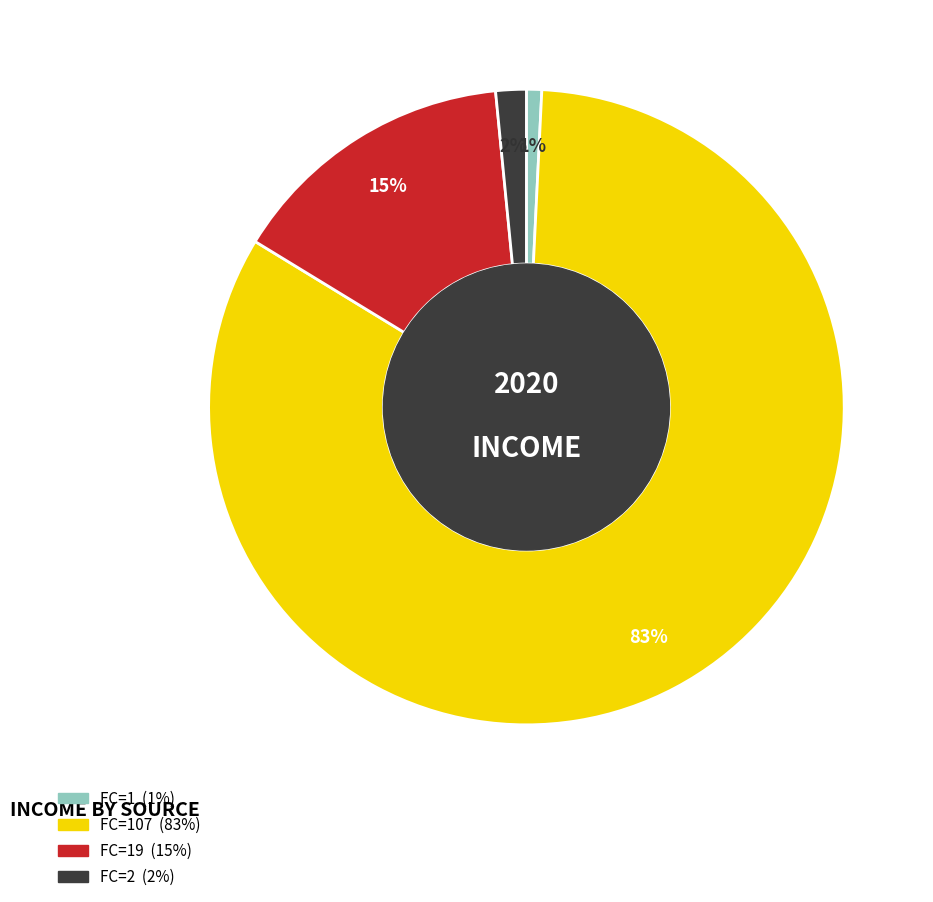

How many slices are in this pie chart?

4